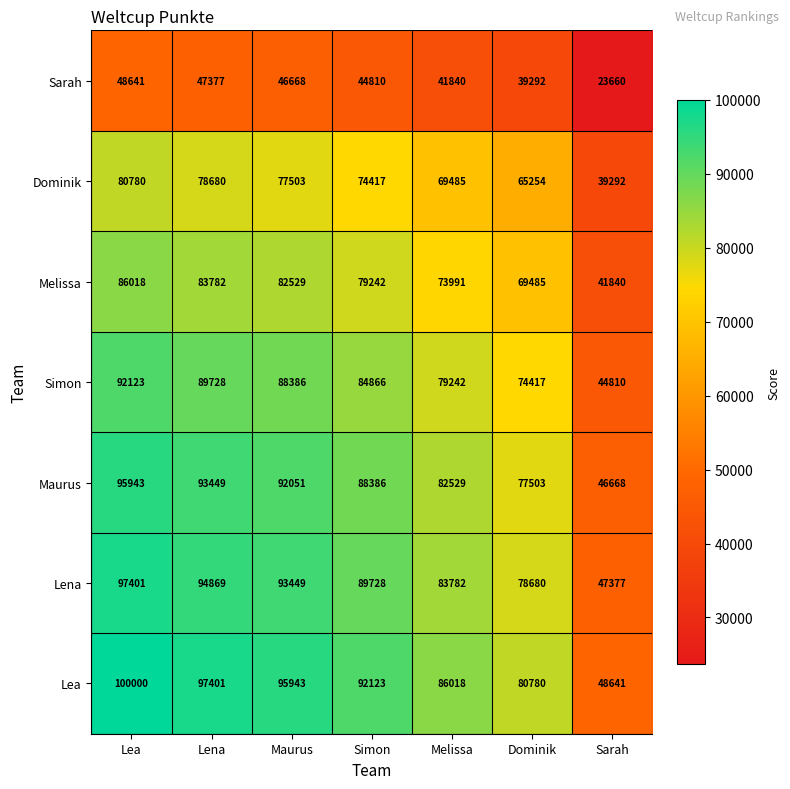

Which series changed the most between Lea and Melissa?

Lea